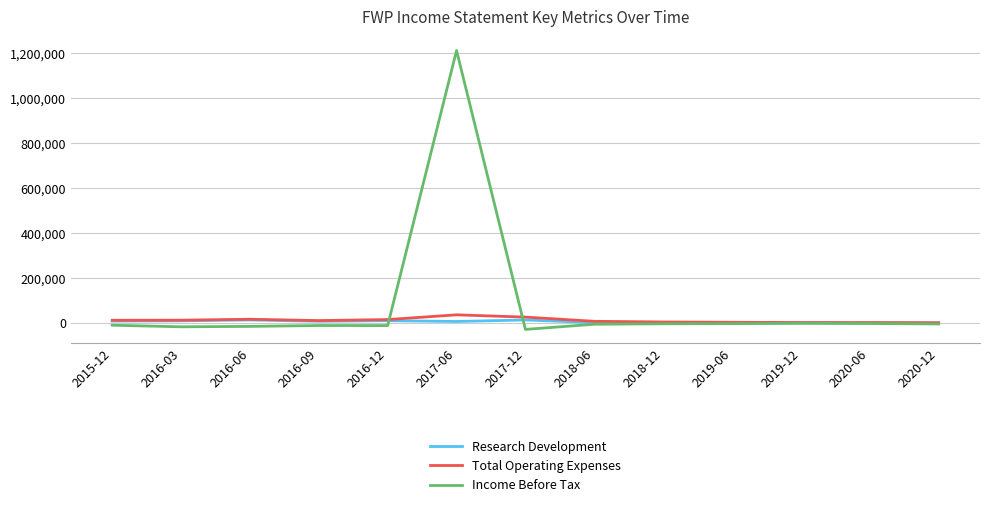

What is the maximum value shown in the chart?

1213000